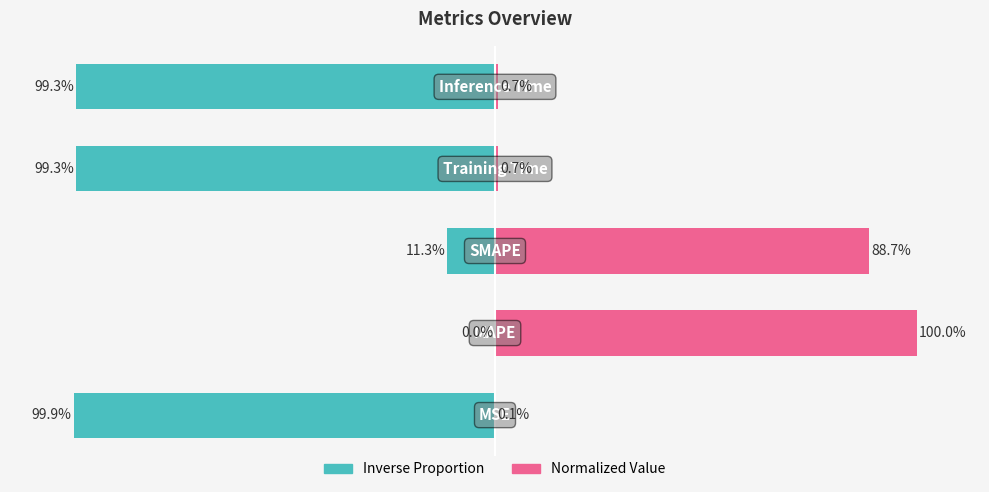

What is the minimum value for Normalized Value?

0.1